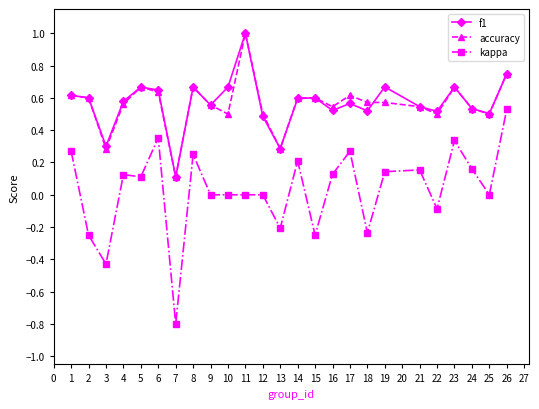

True or false: accuracy has a value of 0.8 at 24.

False